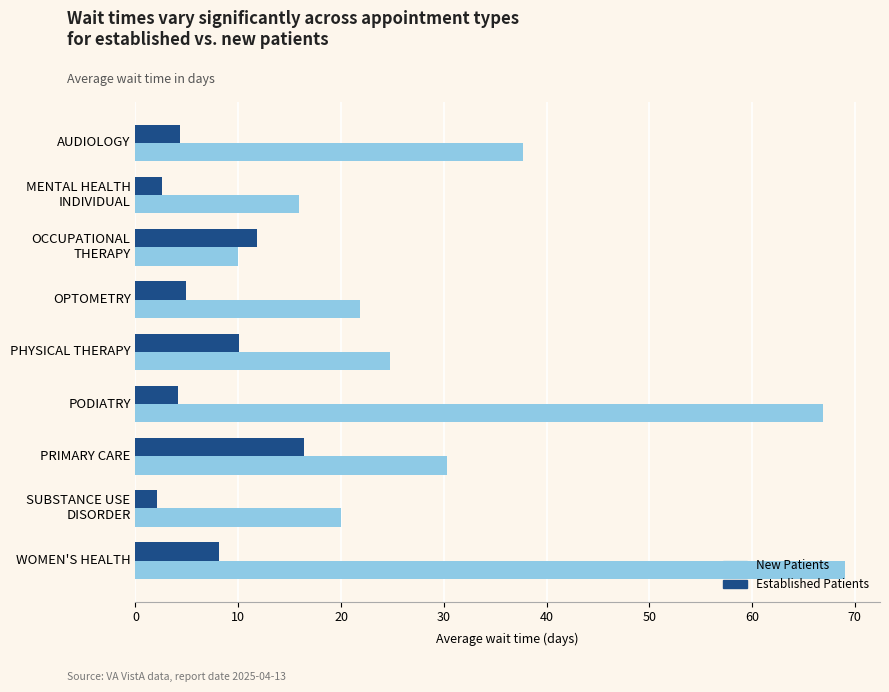

What is the greatest value displayed?

69.0